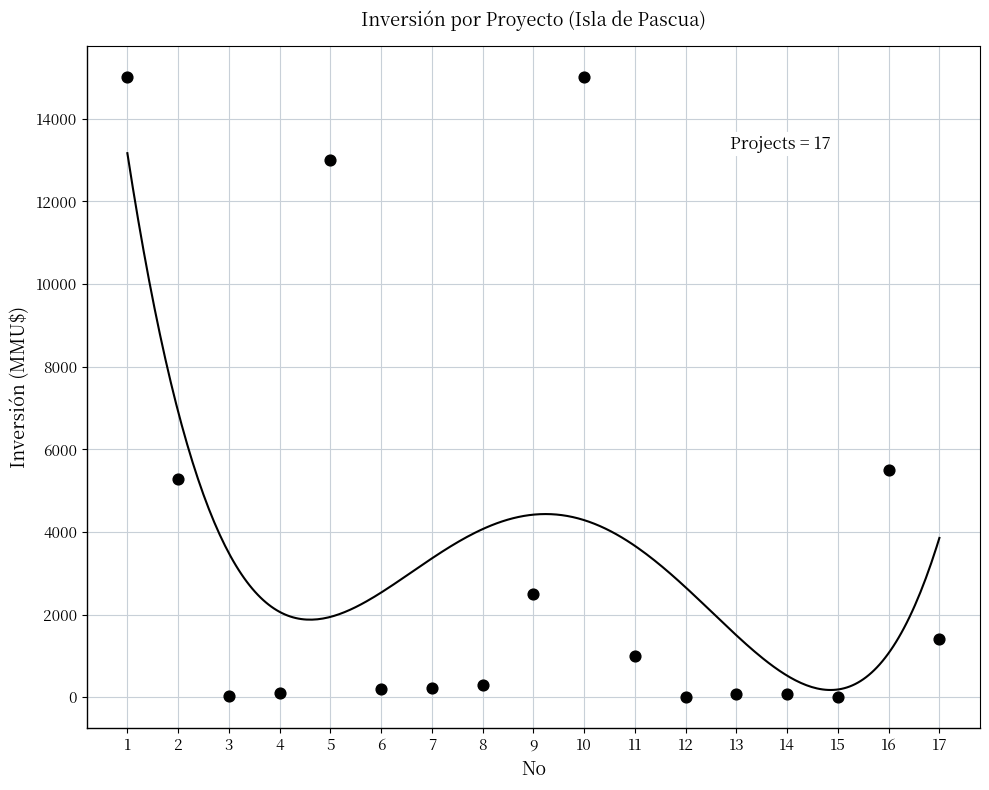

What is the range of Y values (max minus min)?

15000